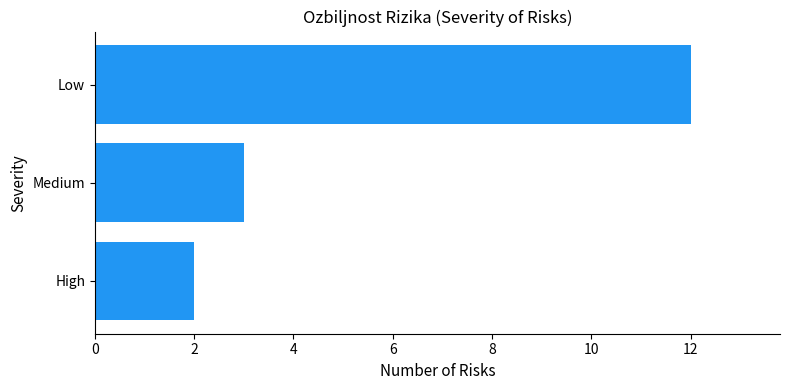

List the labels in order of value, largest first.

Low, Medium, High